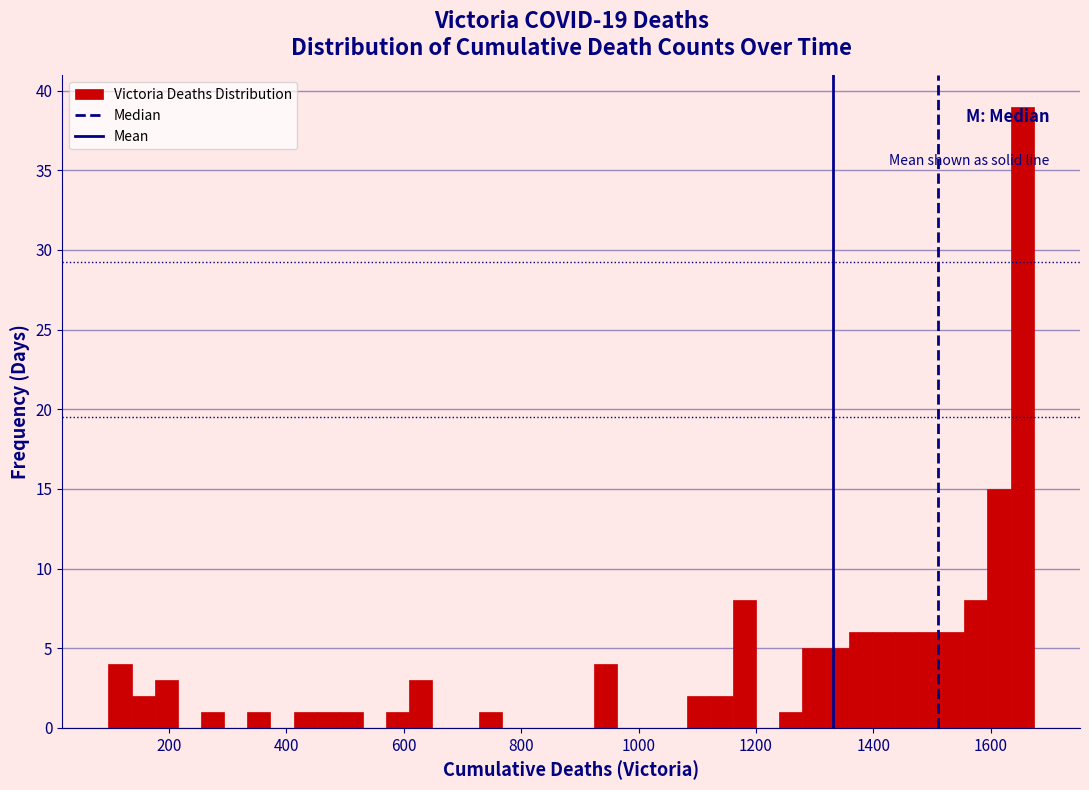

Around what value on the x-axis is the tallest bar? Give the approximate position of its centre, as read against the axis.

1660